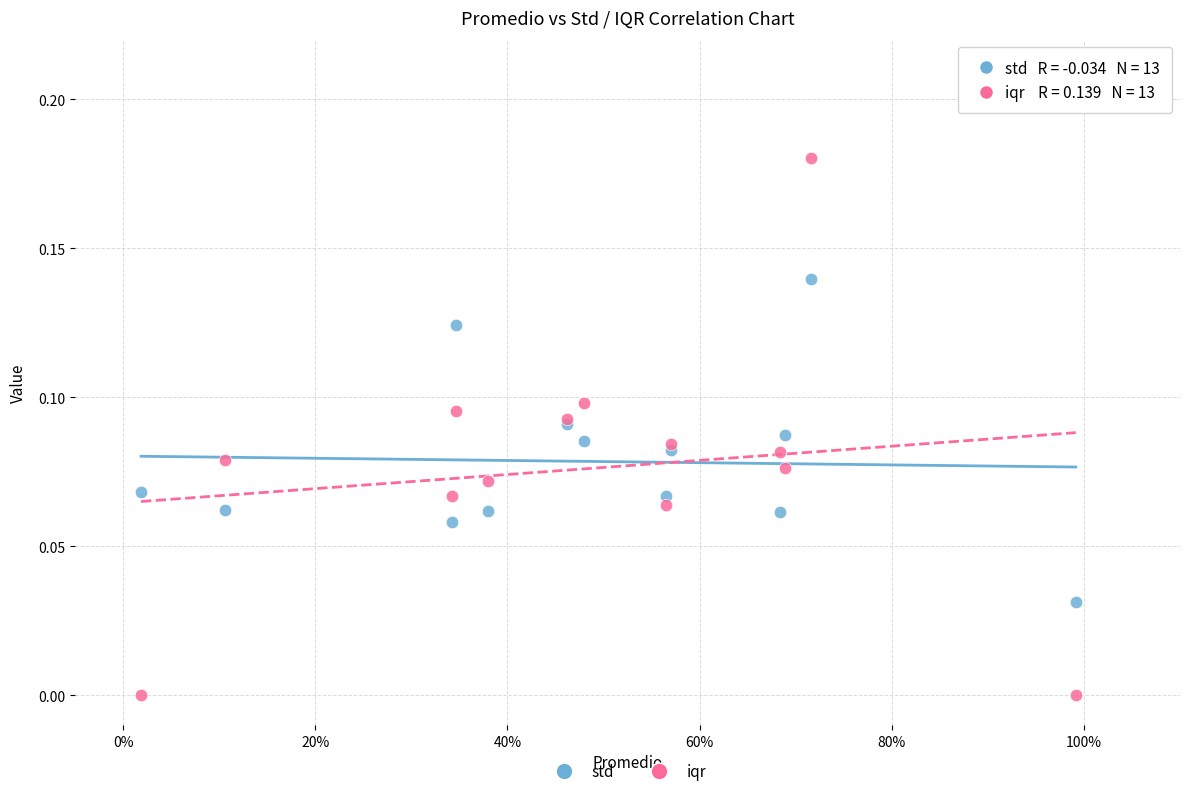

What is the X range (max minus min) for the scatter plot?

1.0